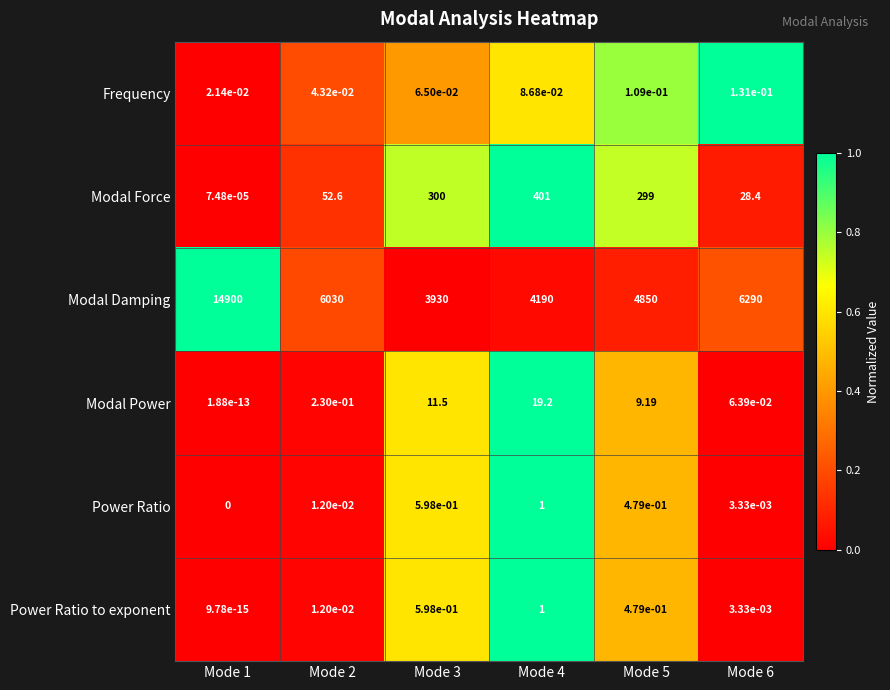

Which series has the largest total across all categories?

Modal Damping